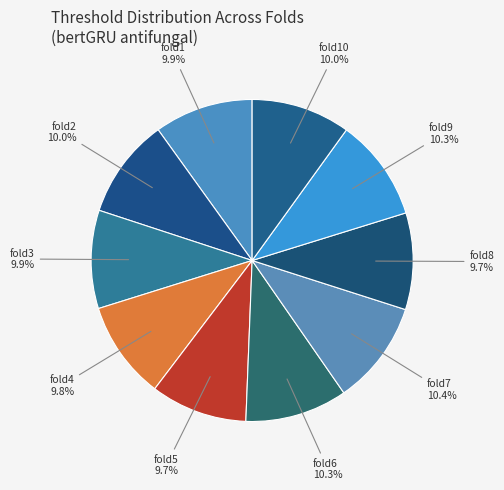

To the nearest percent, what is the average slice percentage?

10%